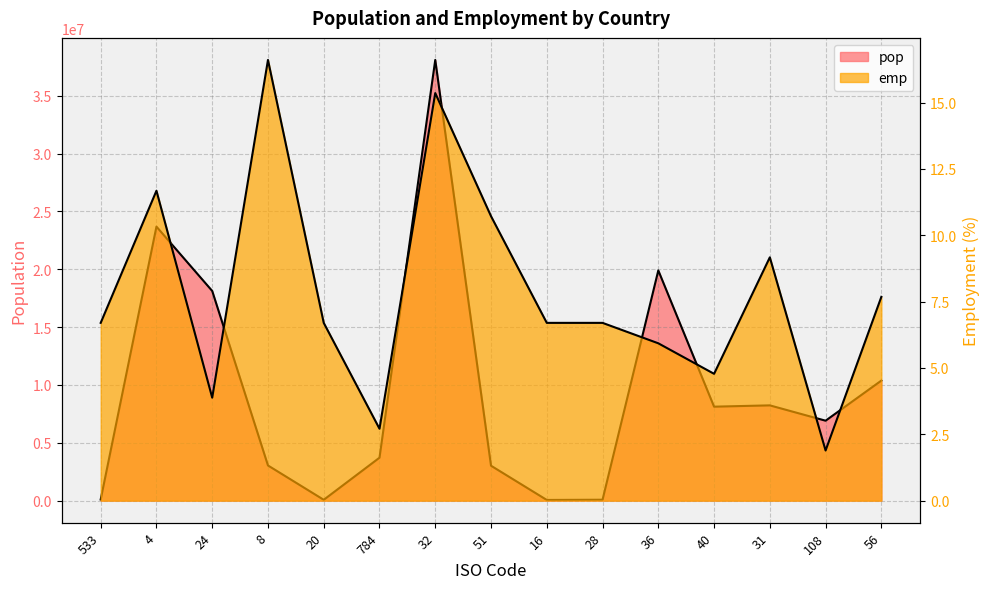

True or false: emp and pop cross at least once.

False